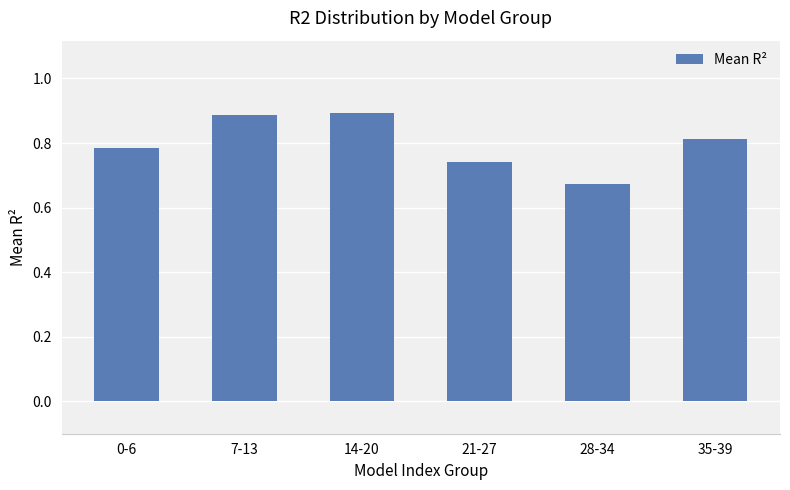

Which category has the lowest value across all series?

28-34